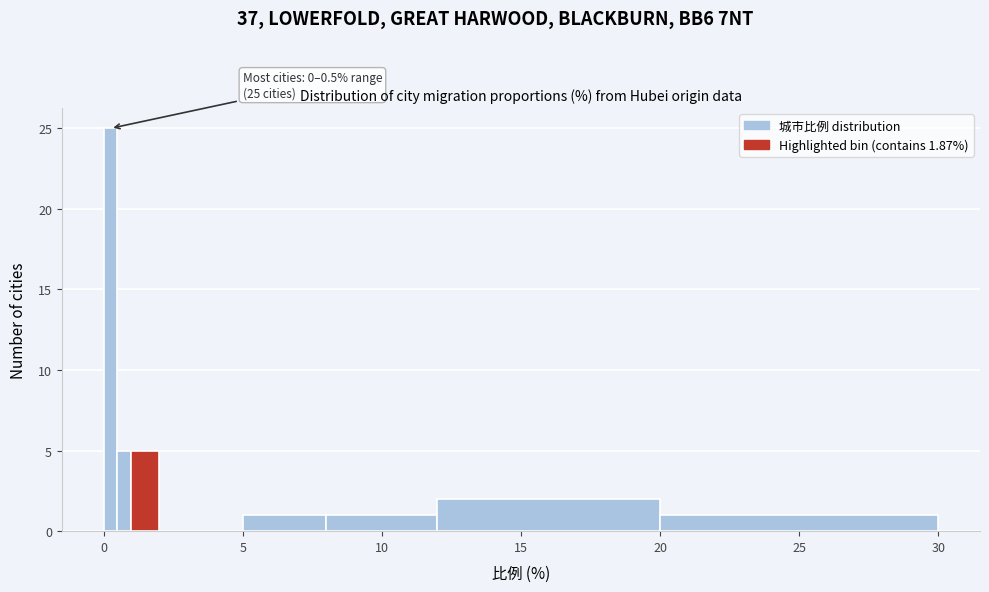

Around what value on the x-axis is the tallest bar? Give the approximate position of its centre, as read against the axis.

0.5